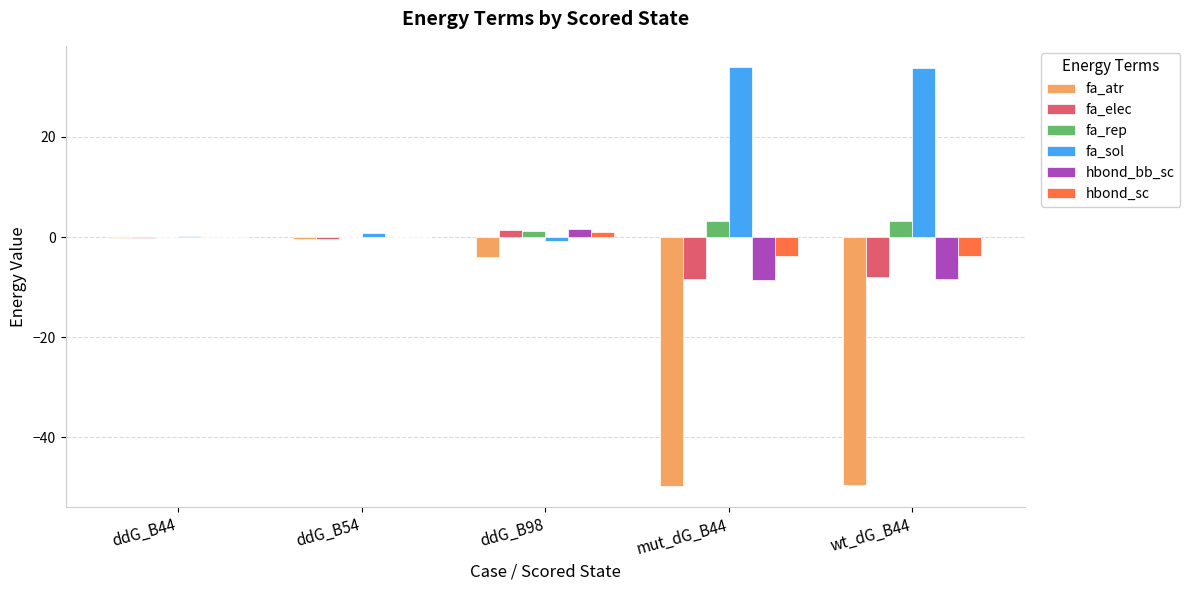

What are all the series names shown in the legend?

fa_atr, fa_elec, fa_rep, fa_sol, hbond_bb_sc, hbond_sc